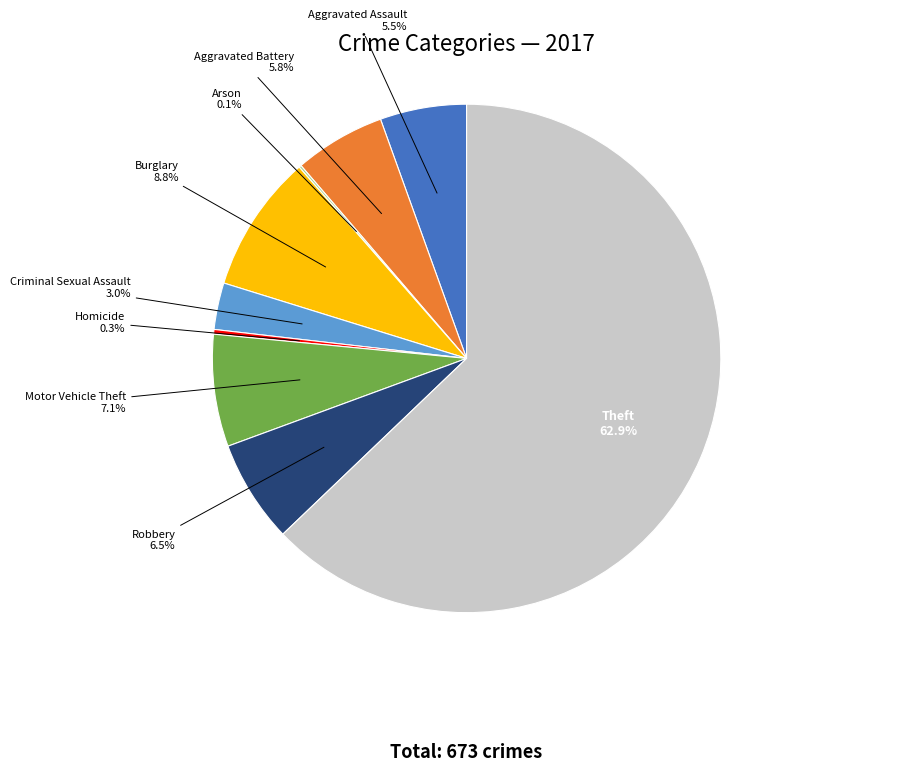

What is the total percentage of Aggravated Assault and Criminal Sexual Assault?

8.5%